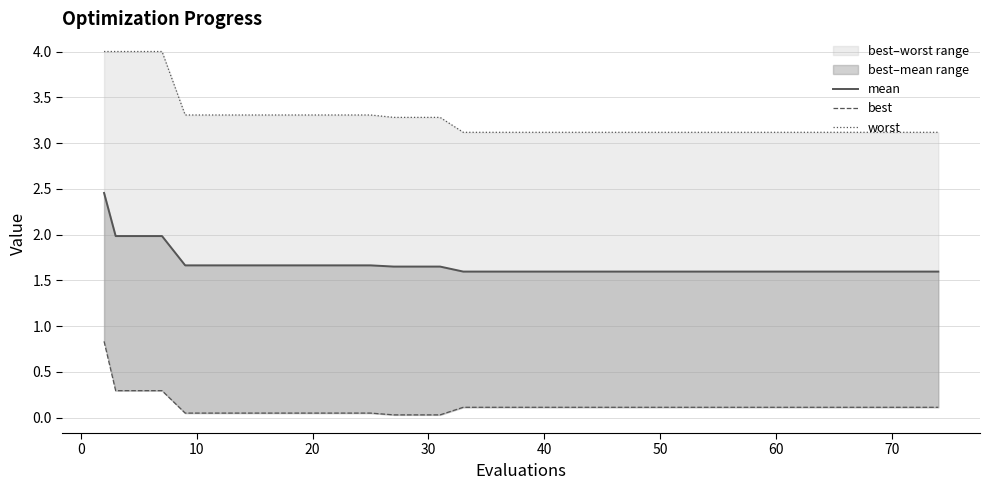

What is the label of the 30th point from the right?

10